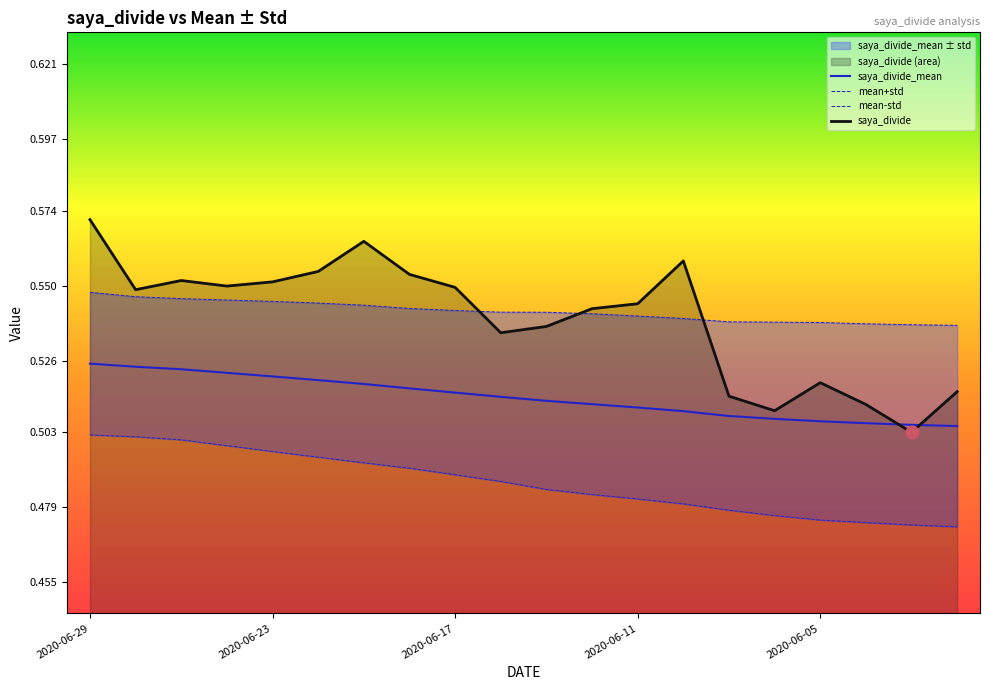

After their last crossing, which series has the higher values: saya_divide_mean or saya_divide?

saya_divide